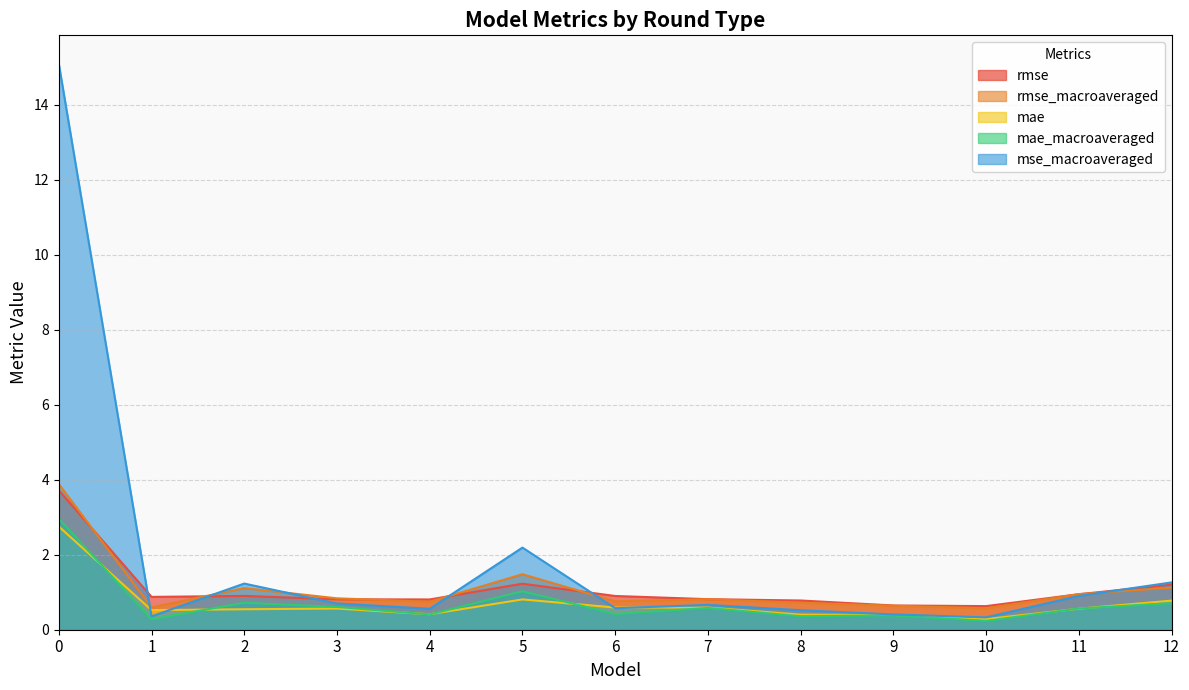

What is the value of the rmse_macroaveraged point at the 7th from the left?

0.8